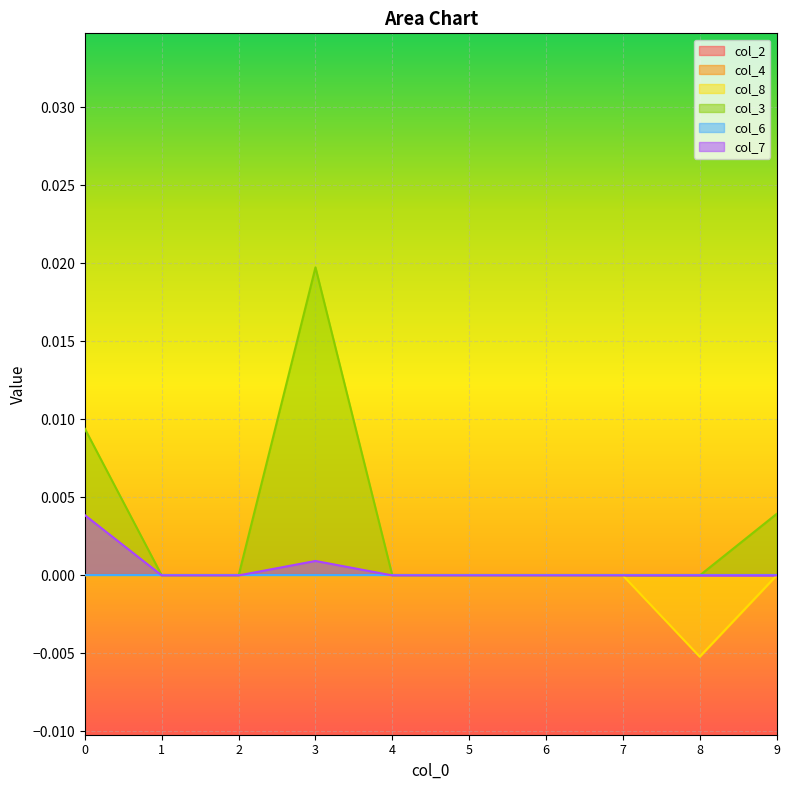

Which series has the largest range (max minus min)?

col_3